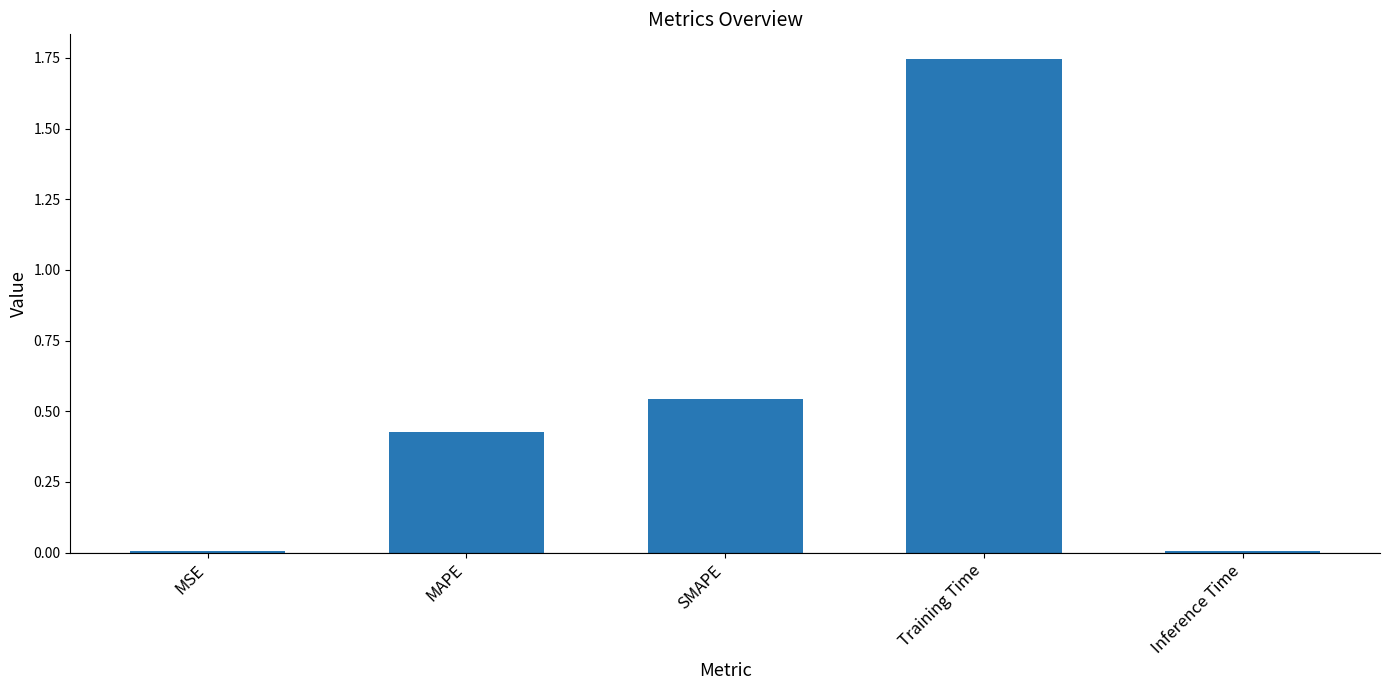

Between Training Time and MSE, which is larger?

Training Time